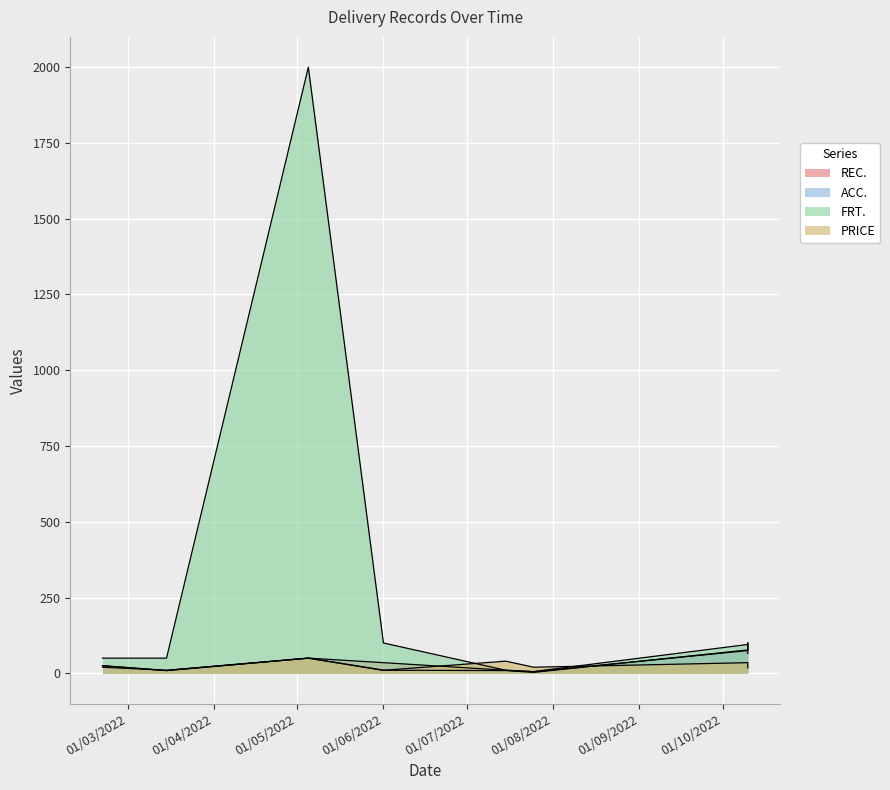

Is the value of ACC. at 10/10/2022 greater than the value of PRICE at 20/02/2022?

Yes